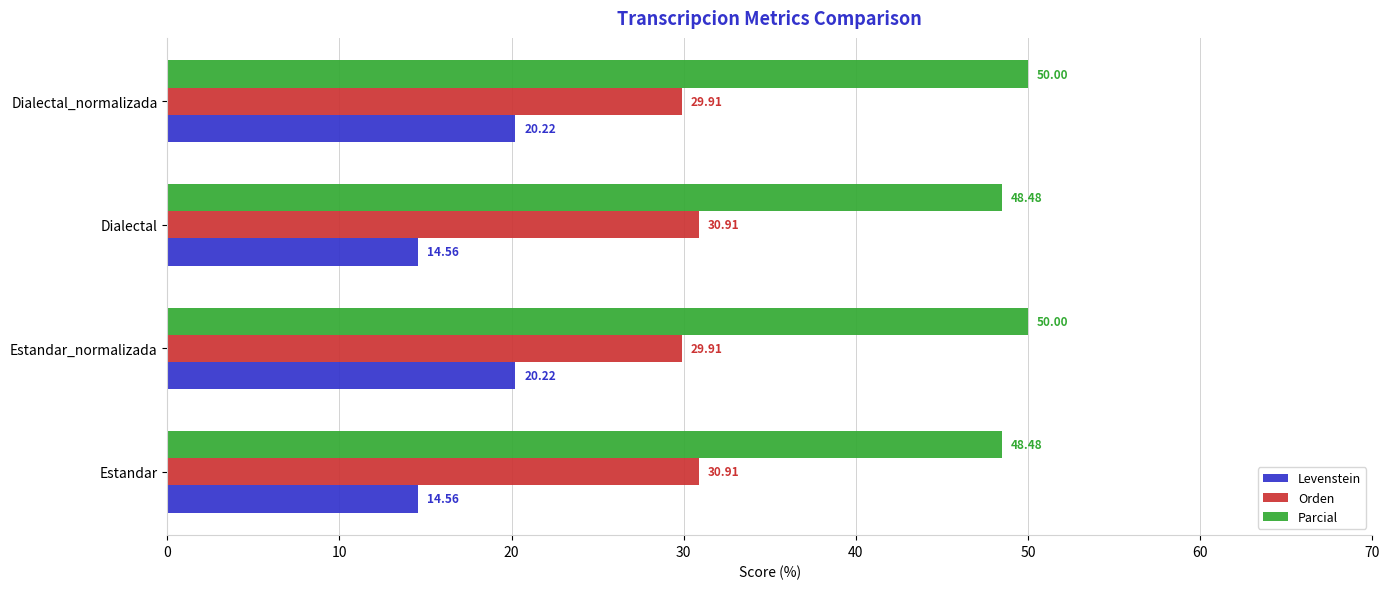

Rank the series at Estandar from highest to lowest value.

Parcial, Orden, Levenstein